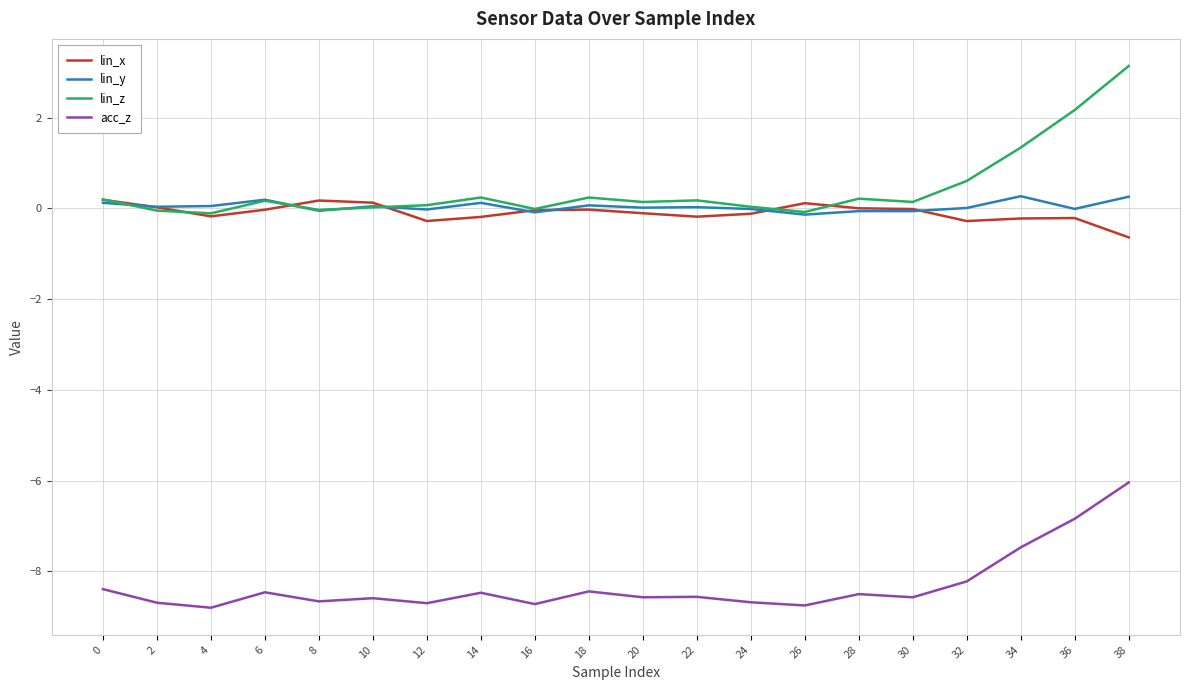

How many lines are shown in the chart?

4